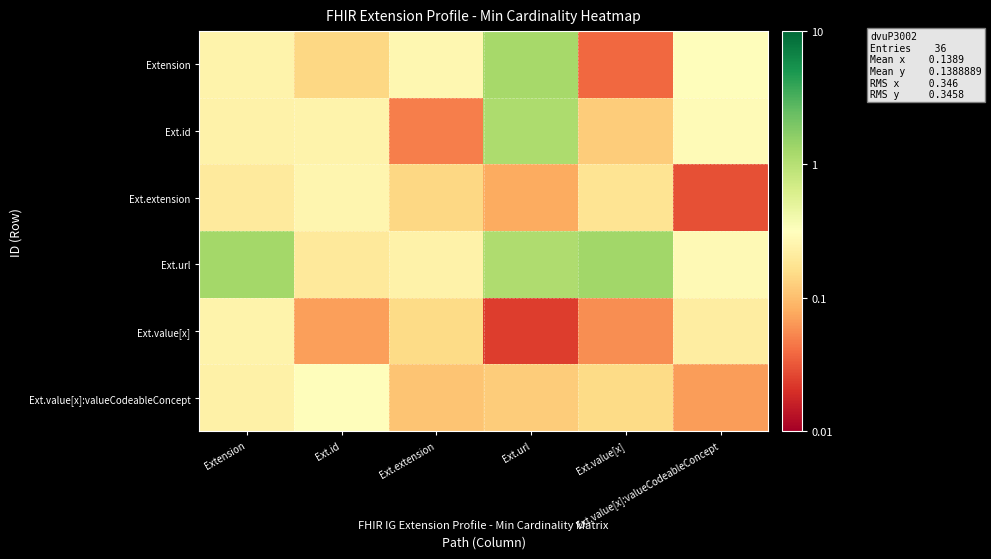

What is the spread (max minus min) of values at Extension?

1.1